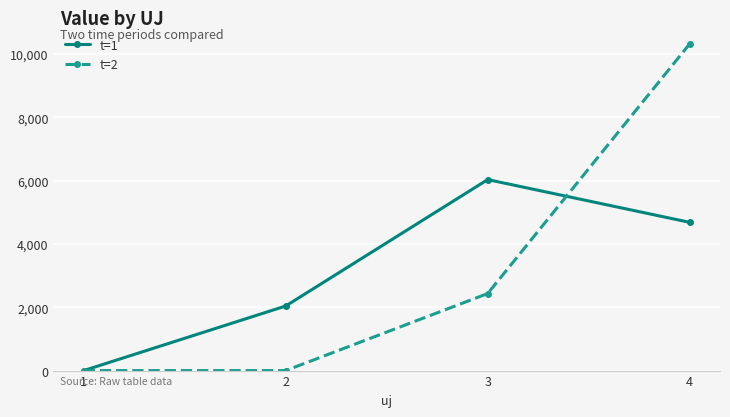

The t=2 series shows 15554.1 at 4. True or false?

False